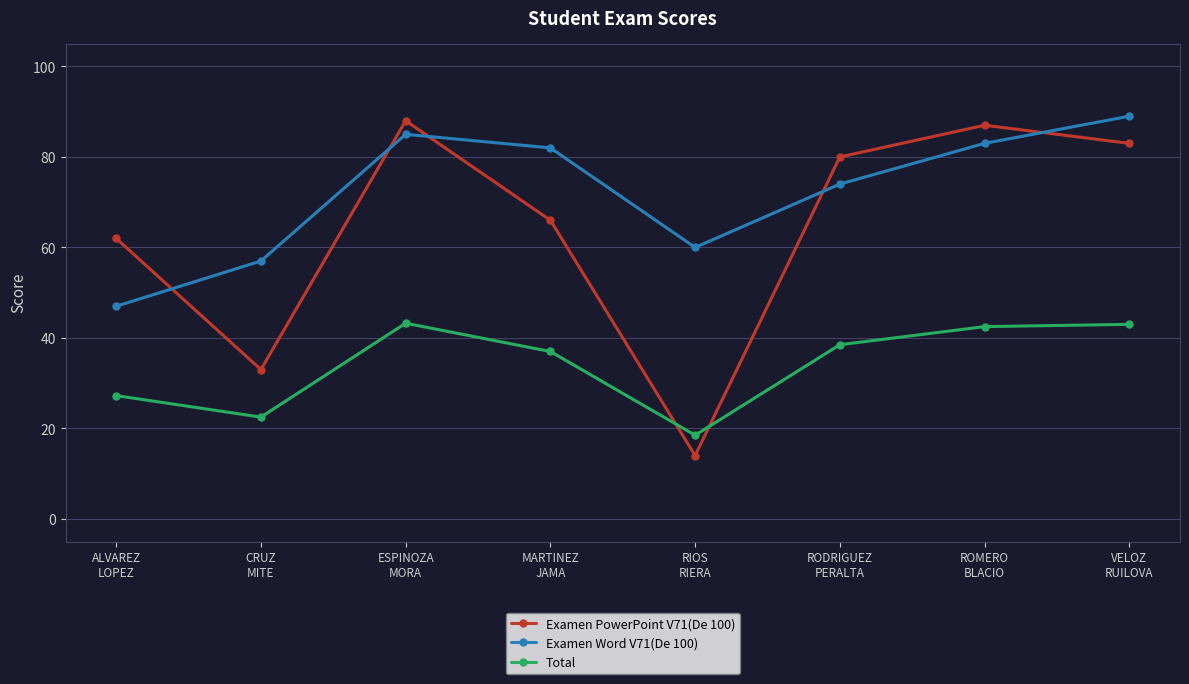

What is the average value of the Examen Word V71(De 100) series?

72.1